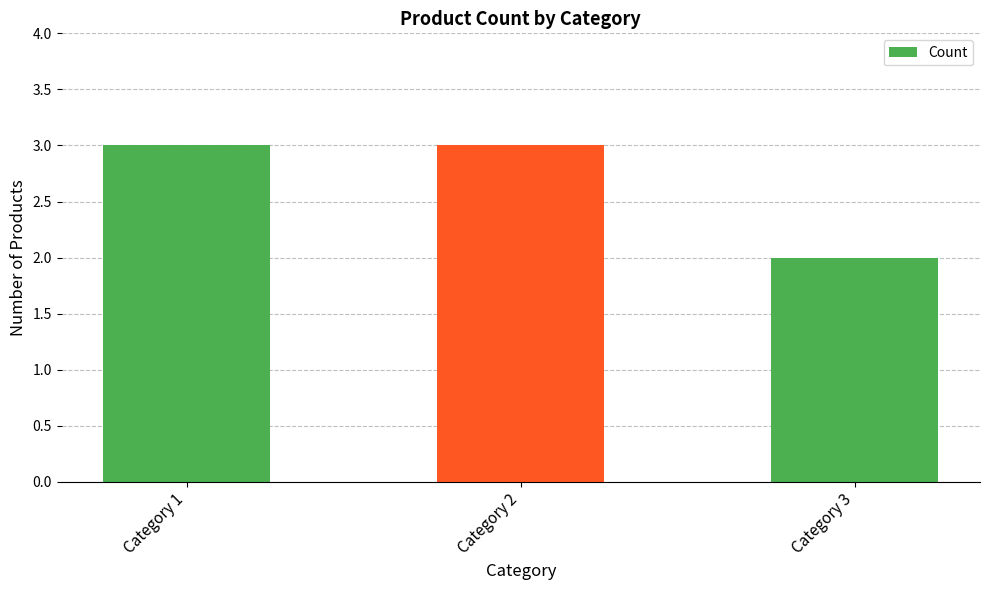

The chart shows a value of 4 at Category 2. True or false?

False